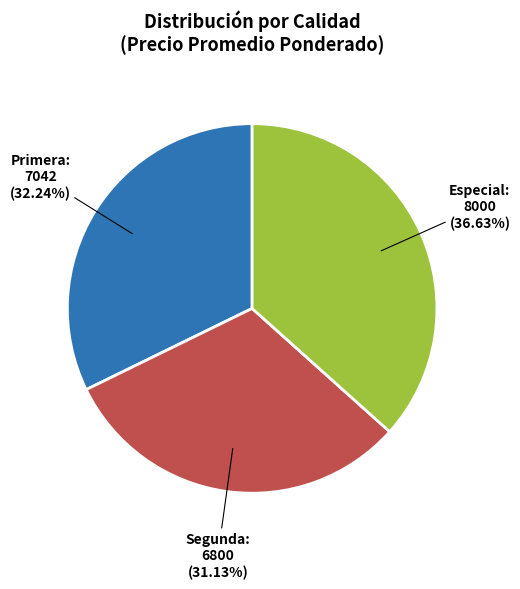

How many slices are in this pie chart?

3